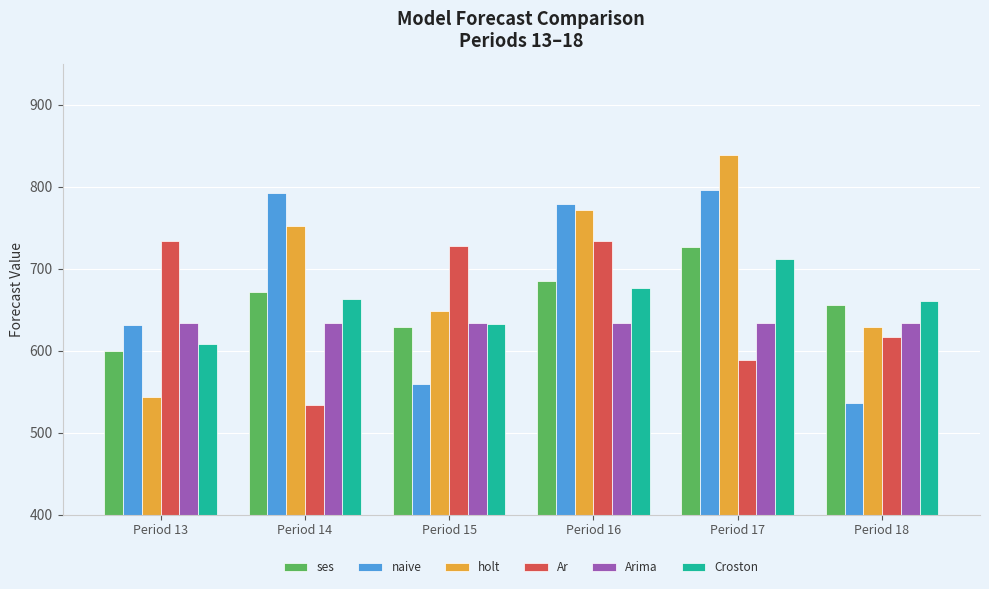

What is the spread (max minus min) of values at Period 18?

124